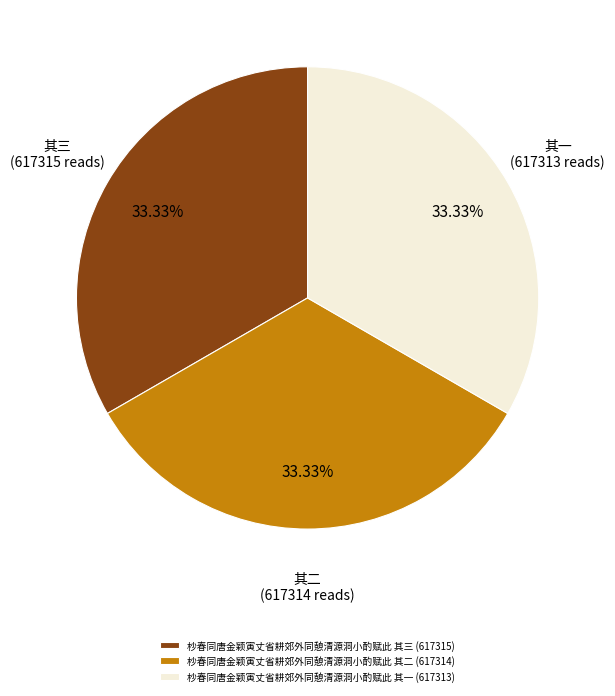

Is it true that 杪春同唐金颖寅丈省耕郊外同憩清源洞小酌赋此 其三 is 33% of the pie?

True